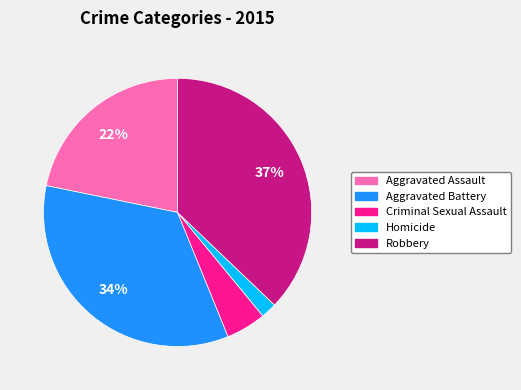

Do Robbery and Aggravated Battery together represent more than half of the pie?

Yes